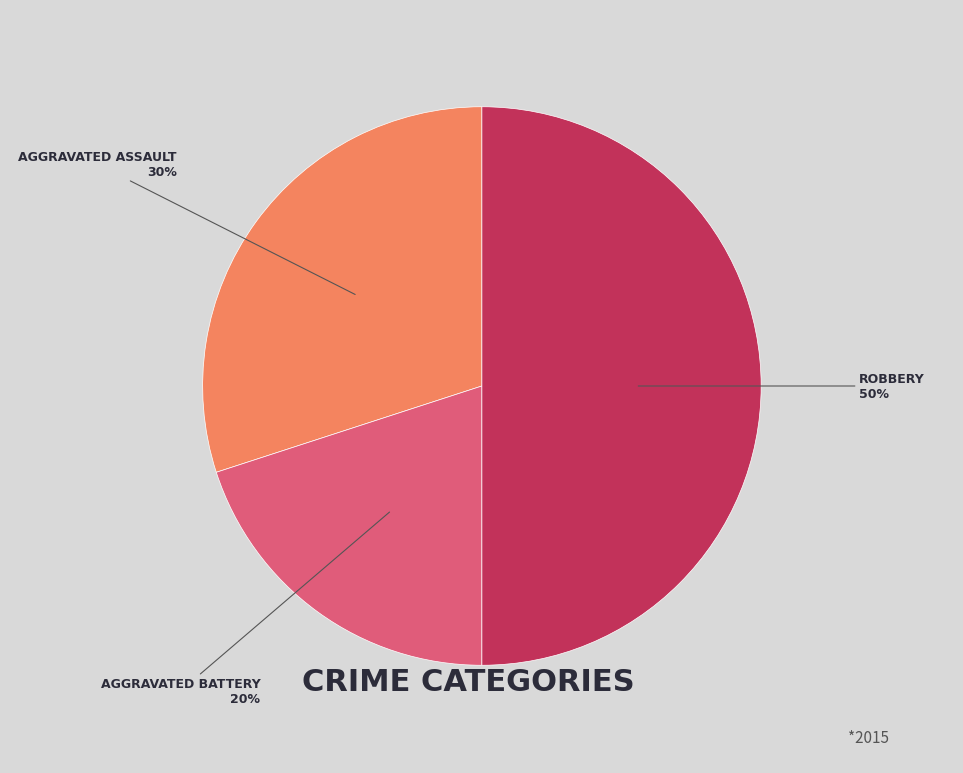

To the nearest percent, what is the difference between the largest and smallest slice percentages?

30%